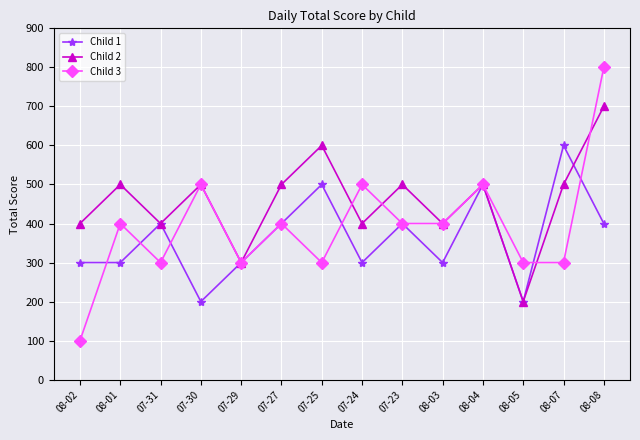

The Child 2 series shows 400 at 07-31. True or false?

True